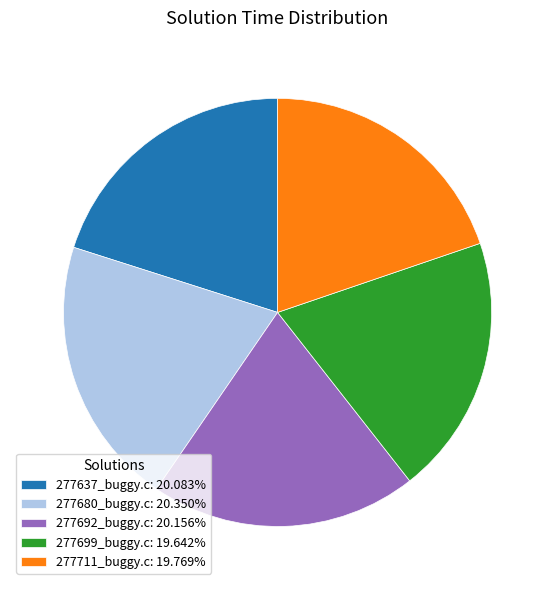

The 277699_buggy.c slice represents 20% of the pie. True or false?

True